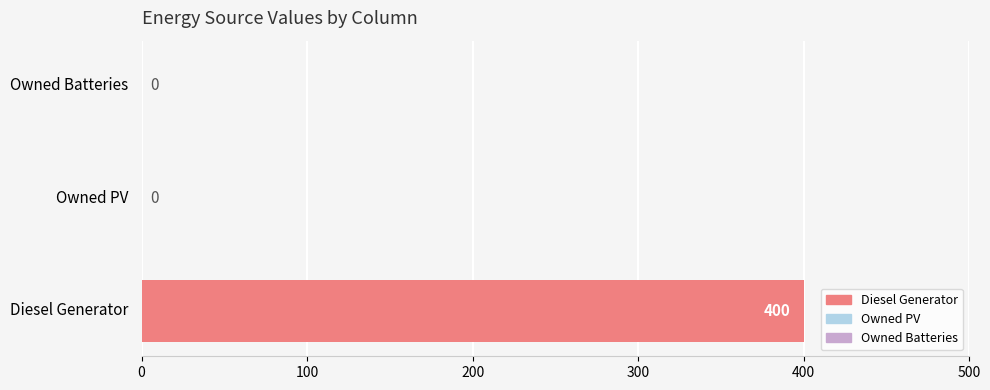

What is the maximum value shown in the chart?

400